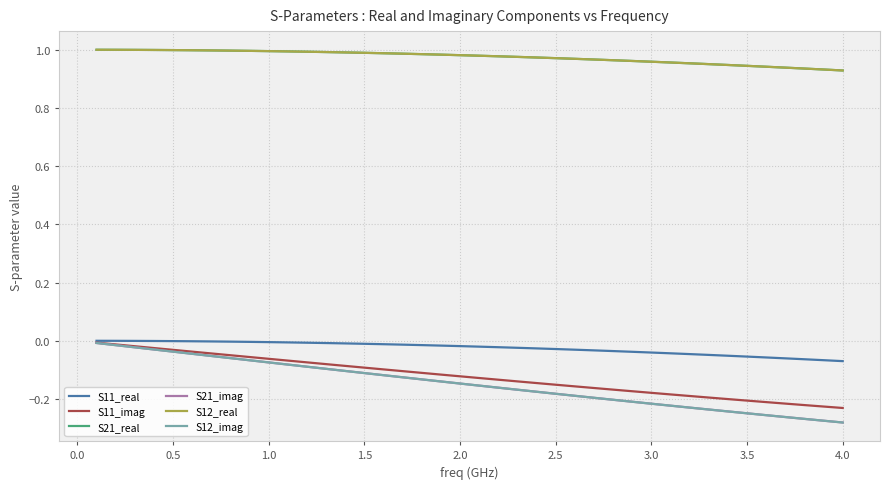

At how many categories does at least one series exceed 0?

40